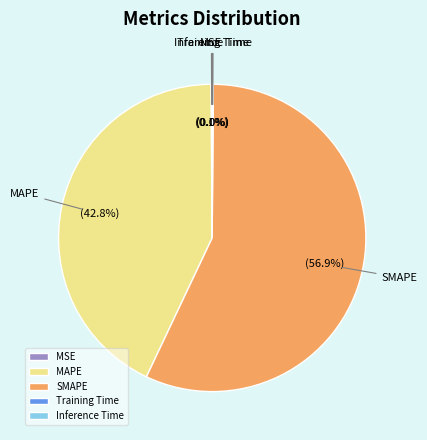

What is the majority slice?

SMAPE